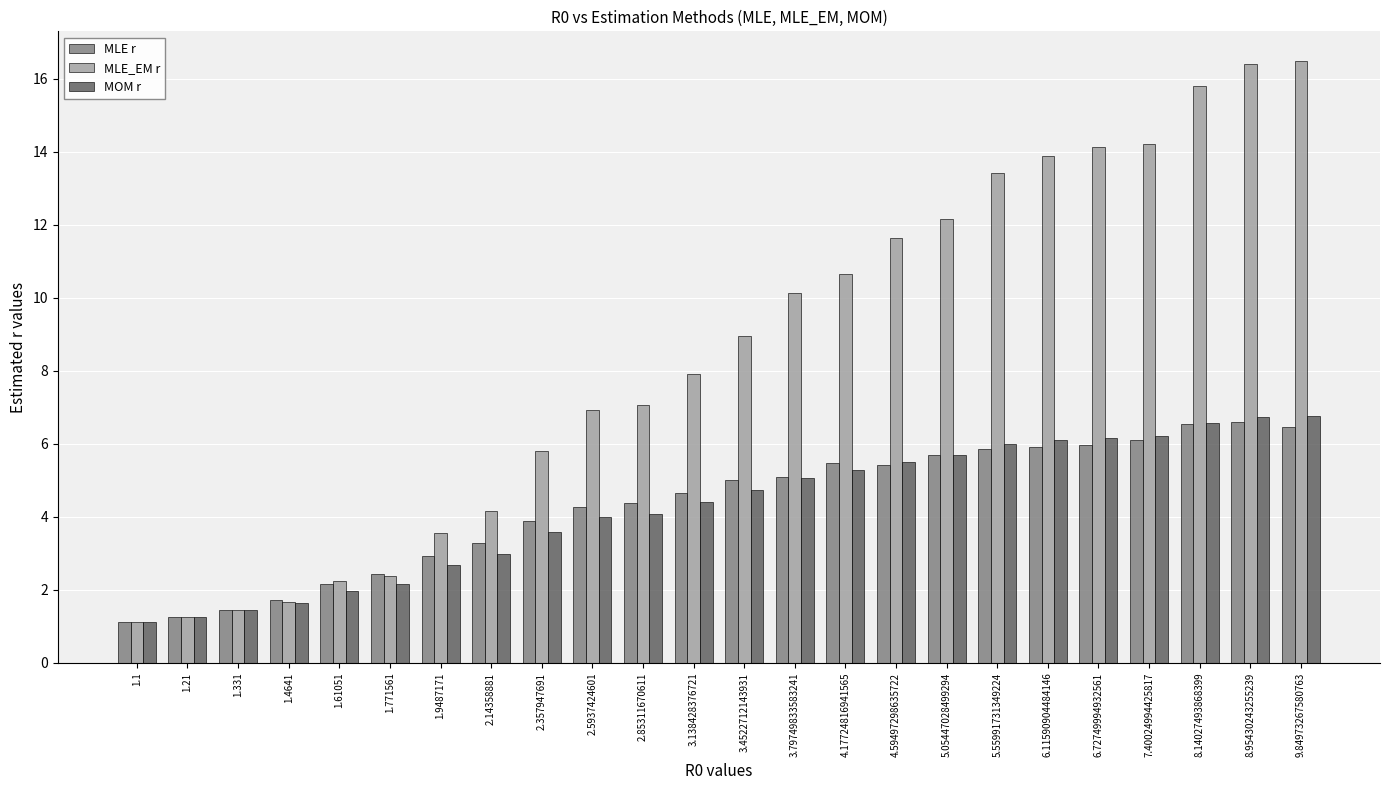

Is the value of MLE r at 8.95430243255239 greater than the value of MOM r at 1.61051?

Yes